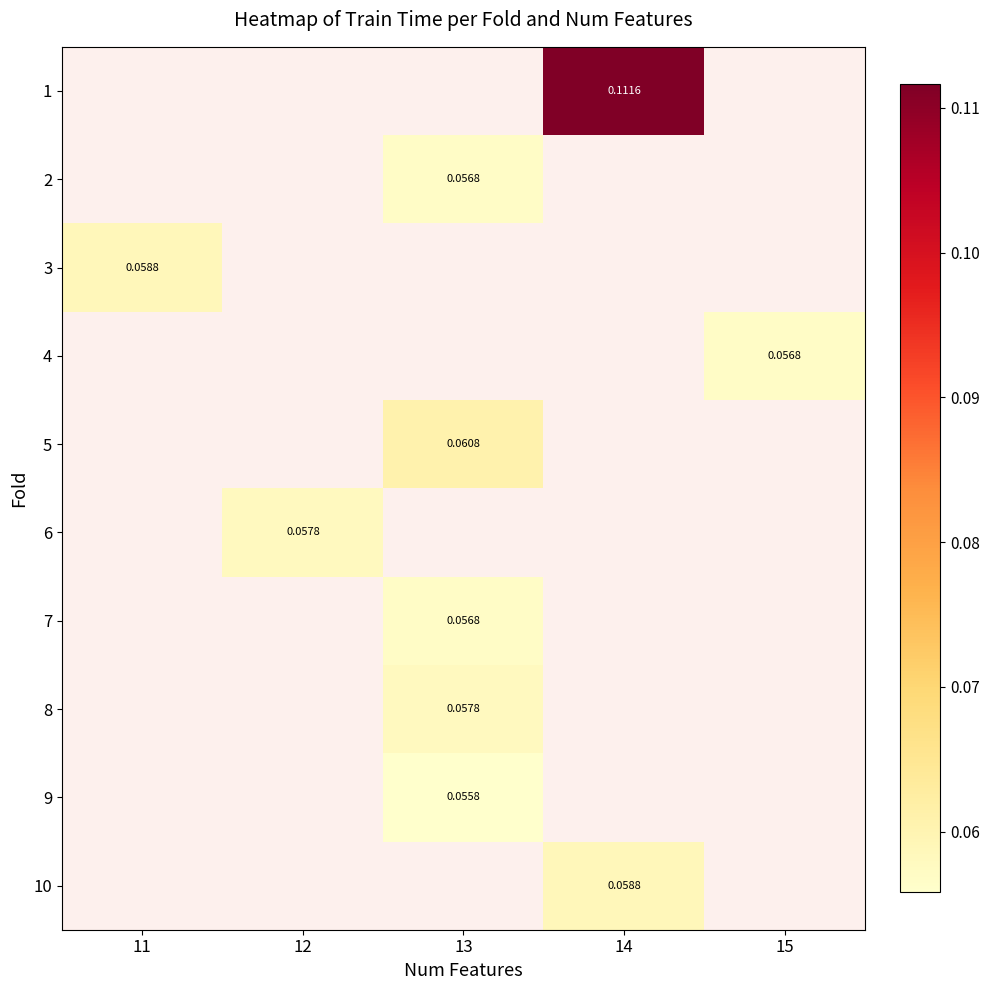

Rank the categories by 4 value from highest to lowest.

11, 12, 13, 14, 15